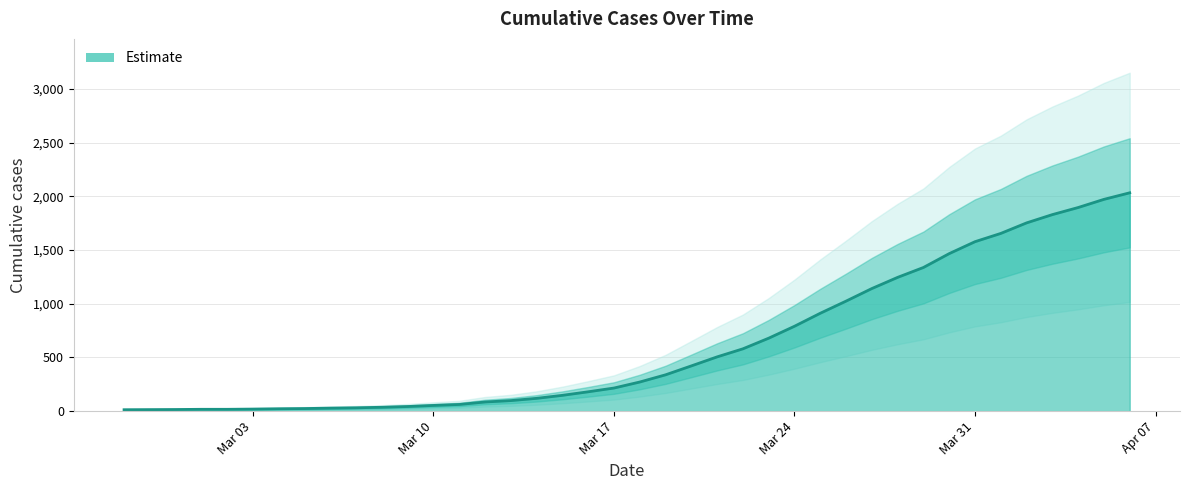

True or false: the data shows 1466 at 2020-03-30.

True